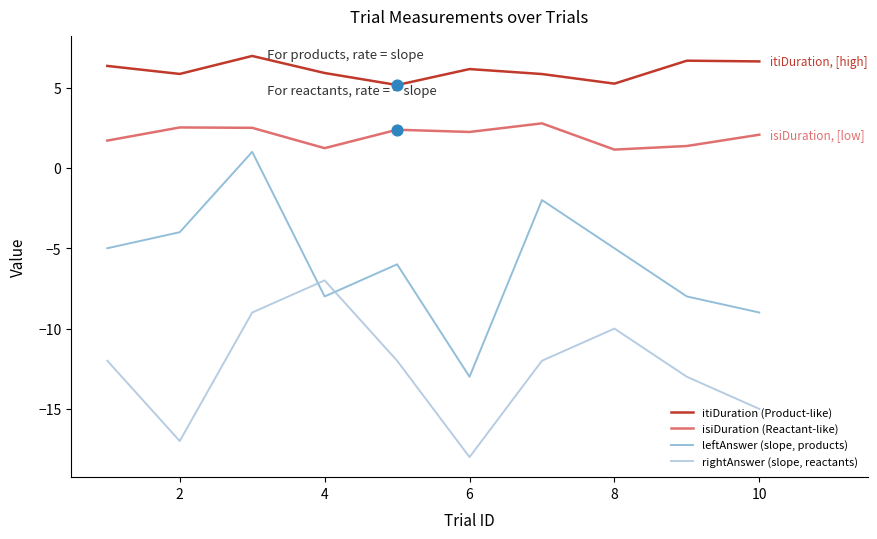

Which series has the largest range (max minus min)?

leftAnswer (slope, products)